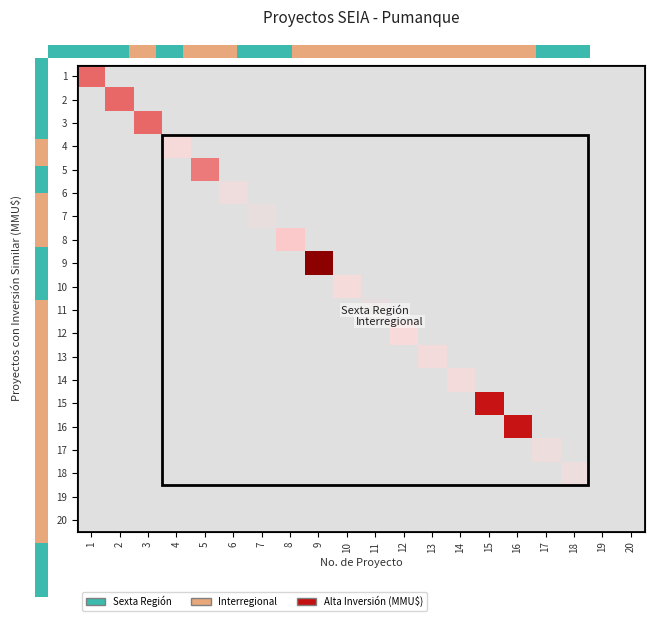

At how many categories does at least one series exceed 826?

7